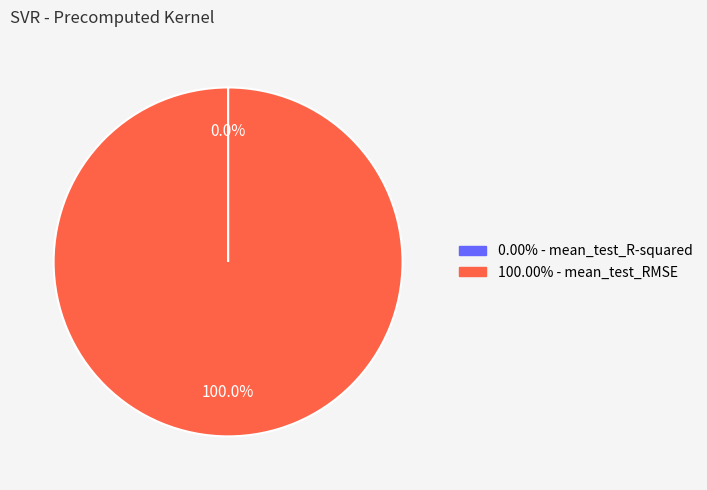

Is there any slice that represents more than half of the pie?

Yes